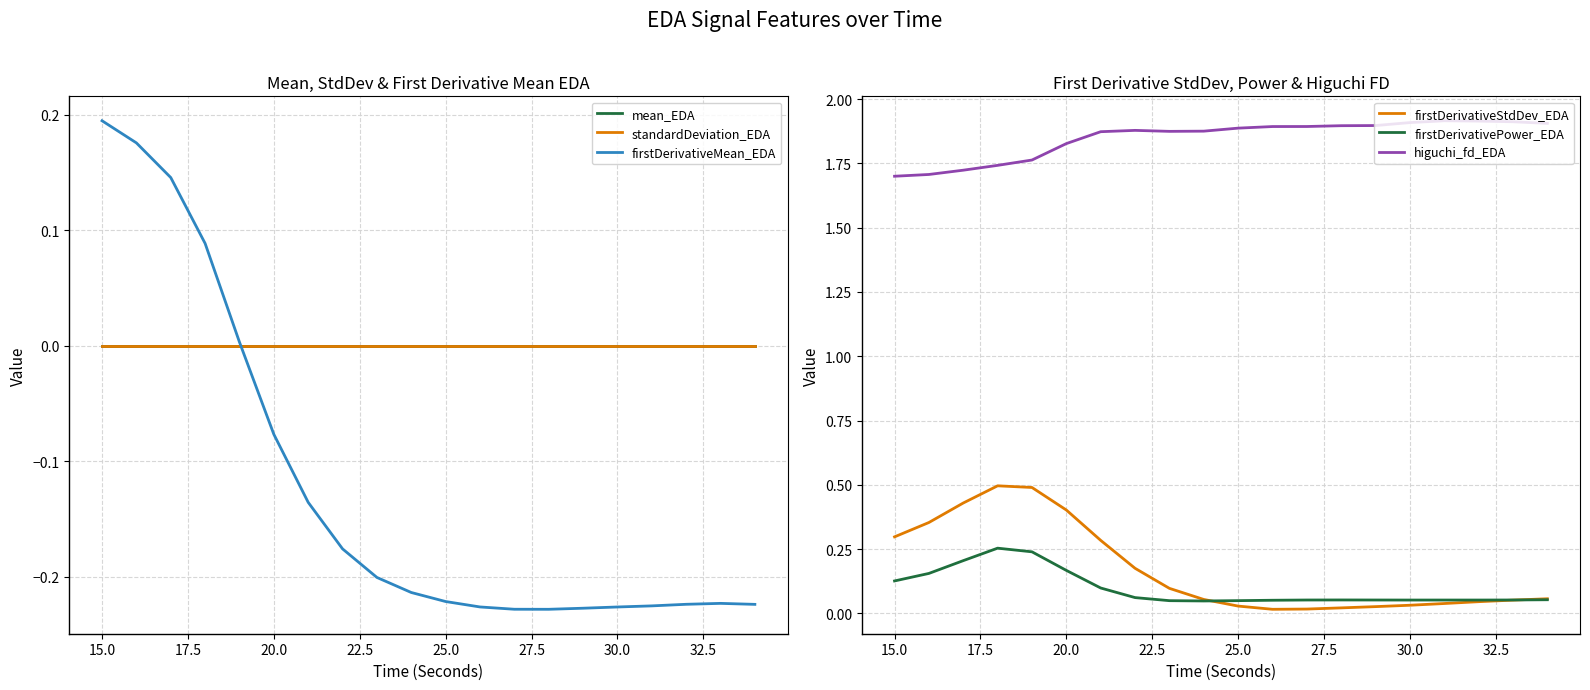

What is the value of the firstDerivativeStdDev_EDA point at the 5th from the left?

0.5